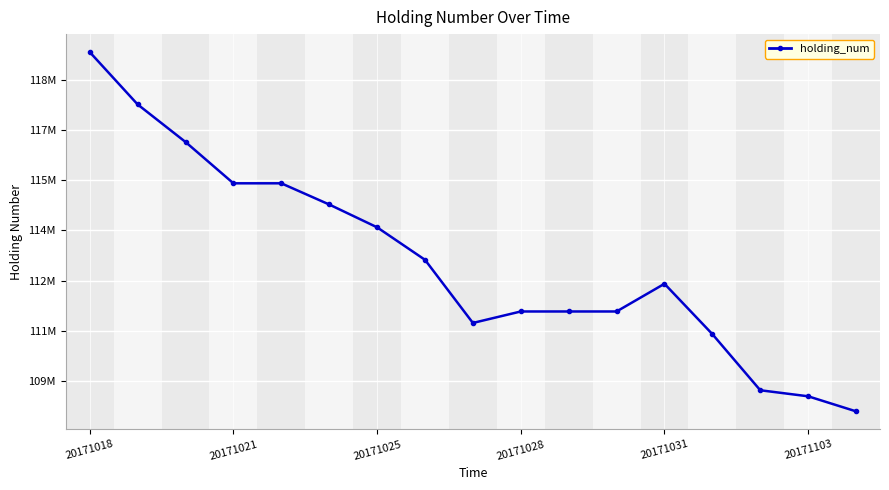

Is this an area chart (filled region under the line)?

No